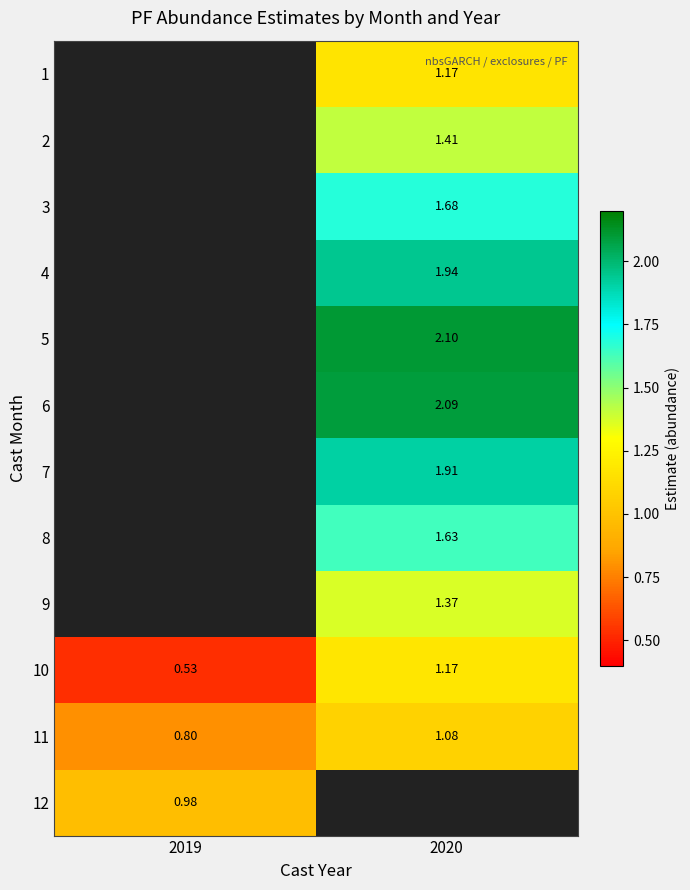

What is the difference between the maximum and minimum values in the 11 series?

0.3